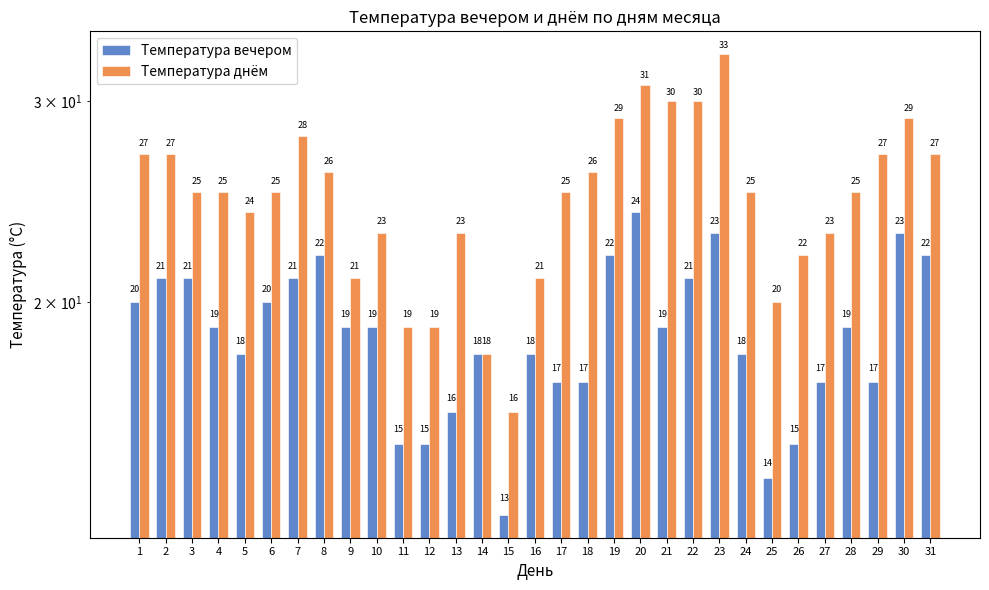

Which series has the largest range (max minus min)?

Температура днём